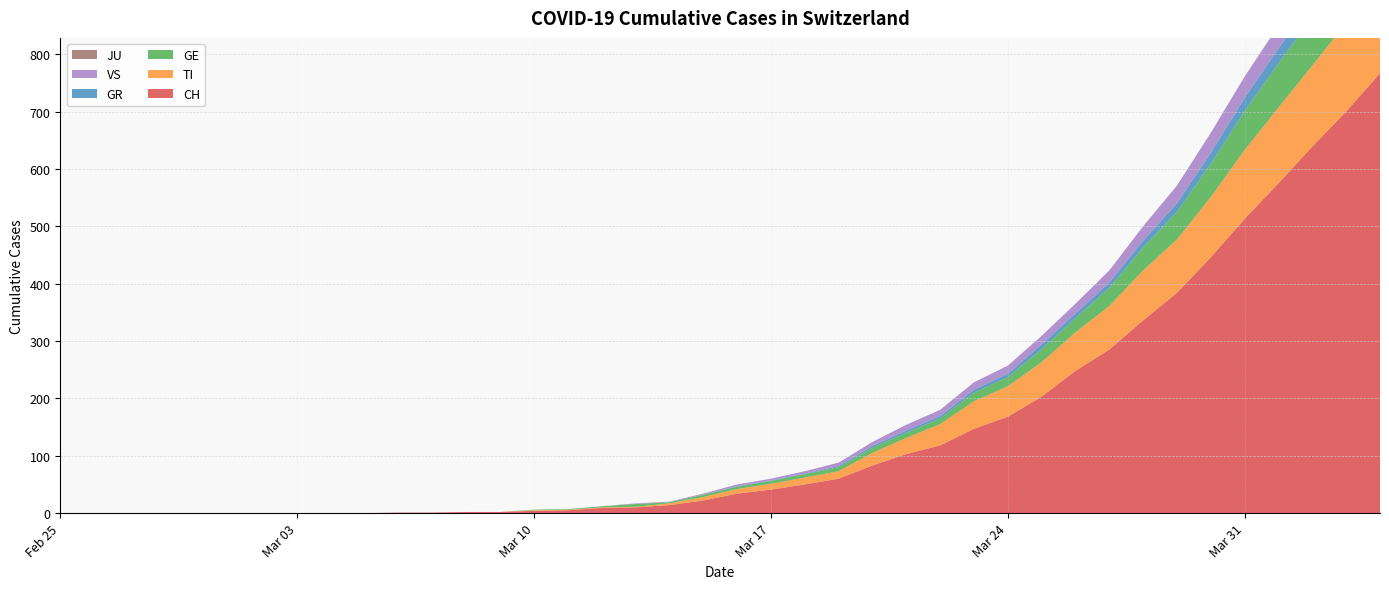

Reading left to right, what are all the values shown in this chart?

CH: 2020-02-25=0	2020-02-26=0	2020-02-27=0	2020-02-28=0	2020-02-29=0	2020-03-01=0	2020-03-02=0	2020-03-03=0	2020-03-04=0	2020-03-05=0	2020-03-06=1	2020-03-07=1	2020-03-08=2	2020-03-09=2	2020-03-10=4	2020-03-11=5	2020-03-12=9	2020-03-13=10	2020-03-14=14	2020-03-15=22	2020-03-16=34	2020-03-17=41	2020-03-18=50	2020-03-19=60	2020-03-20=83	2020-03-21=103	2020-03-22=118	2020-03-23=147	2020-03-24=168	2020-03-25=203	2020-03-26=248	2020-03-27=285	2020-03-28=336	2020-03-29=384	2020-03-30=446	2020-03-31=513	2020-04-01=575	2020-04-02=639	2020-04-03=700	2020-04-04=767
TI: 2020-02-25=0	2020-02-26=0	2020-02-27=0	2020-02-28=0	2020-02-29=0	2020-03-01=0	2020-03-02=0	2020-03-03=0	2020-03-04=0	2020-03-05=0	2020-03-06=0	2020-03-07=0	2020-03-08=0	2020-03-09=0	2020-03-10=1	2020-03-11=1	2020-03-12=1	2020-03-13=1	2020-03-14=3	2020-03-15=6	2020-03-16=8	2020-03-17=10	2020-03-18=12	2020-03-19=13	2020-03-20=22	2020-03-21=28	2020-03-22=37	2020-03-23=48	2020-03-24=53	2020-03-25=60	2020-03-26=67	2020-03-27=76	2020-03-28=87	2020-03-29=93	2020-03-30=105	2020-03-31=120	2020-04-01=132	2020-04-02=141	2020-04-03=155	2020-04-04=165
GE: 2020-02-25=0	2020-02-26=0	2020-02-27=0	2020-02-28=0	2020-02-29=0	2020-03-01=0	2020-03-02=0	2020-03-03=0	2020-03-04=0	2020-03-05=0	2020-03-06=0	2020-03-07=0	2020-03-08=0	2020-03-09=0	2020-03-10=1	2020-03-11=1	2020-03-12=2	2020-03-13=5	2020-03-14=2	2020-03-15=4	2020-03-16=4	2020-03-17=5	2020-03-18=6	2020-03-19=7	2020-03-20=9	2020-03-21=9	2020-03-22=10	2020-03-23=15	2020-03-24=16	2020-03-25=23	2020-03-26=25	2020-03-27=32	2020-03-28=40	2020-03-29=48	2020-03-30=58	2020-03-31=68	2020-04-01=77	2020-04-02=85	2020-04-03=92	2020-04-04=106
GR: 2020-02-25=0	2020-02-26=0	2020-02-27=0	2020-02-28=0	2020-02-29=0	2020-03-01=0	2020-03-02=0	2020-03-03=0	2020-03-04=0	2020-03-05=0	2020-03-06=0	2020-03-07=0	2020-03-08=0	2020-03-09=0	2020-03-10=0	2020-03-11=0	2020-03-12=0	2020-03-13=0	2020-03-14=0	2020-03-15=0	2020-03-16=1	2020-03-17=1	2020-03-18=1	2020-03-19=2	2020-03-20=3	2020-03-21=4	2020-03-22=4	2020-03-23=5	2020-03-24=6	2020-03-25=8	2020-03-26=8	2020-03-27=9	2020-03-28=12	2020-03-29=15	2020-03-30=19	2020-03-31=23	2020-04-01=26	2020-04-02=28	2020-04-03=30	2020-04-04=30
VS: 2020-02-25=0	2020-02-26=0	2020-02-27=0	2020-02-28=0	2020-02-29=0	2020-03-01=0	2020-03-02=0	2020-03-03=0	2020-03-04=0	2020-03-05=0	2020-03-06=0	2020-03-07=0	2020-03-08=0	2020-03-09=0	2020-03-10=0	2020-03-11=0	2020-03-12=0	2020-03-13=1	2020-03-14=1	2020-03-15=2	2020-03-16=3	2020-03-17=3	2020-03-18=4	2020-03-19=6	2020-03-20=7	2020-03-21=10	2020-03-22=11	2020-03-23=13	2020-03-24=14	2020-03-25=15	2020-03-26=17	2020-03-27=21	2020-03-28=25	2020-03-29=31	2020-03-30=35	2020-03-31=37	2020-04-01=40	2020-04-02=47	2020-04-03=51	2020-04-04=53
JU: 2020-02-25=0	2020-02-26=0	2020-02-27=0	2020-02-28=0	2020-02-29=0	2020-03-01=0	2020-03-02=0	2020-03-03=0	2020-03-04=0	2020-03-05=0	2020-03-06=0	2020-03-07=0	2020-03-08=0	2020-03-09=0	2020-03-10=0	2020-03-11=0	2020-03-12=0	2020-03-13=0	2020-03-14=0	2020-03-15=0	2020-03-16=0	2020-03-17=0	2020-03-18=0	2020-03-19=0	2020-03-20=0	2020-03-21=0	2020-03-22=0	2020-03-23=0	2020-03-24=0	2020-03-25=0	2020-03-26=0	2020-03-27=0	2020-03-28=0	2020-03-29=0	2020-03-30=0	2020-03-31=0	2020-04-01=0	2020-04-02=0	2020-04-03=0	2020-04-04=0